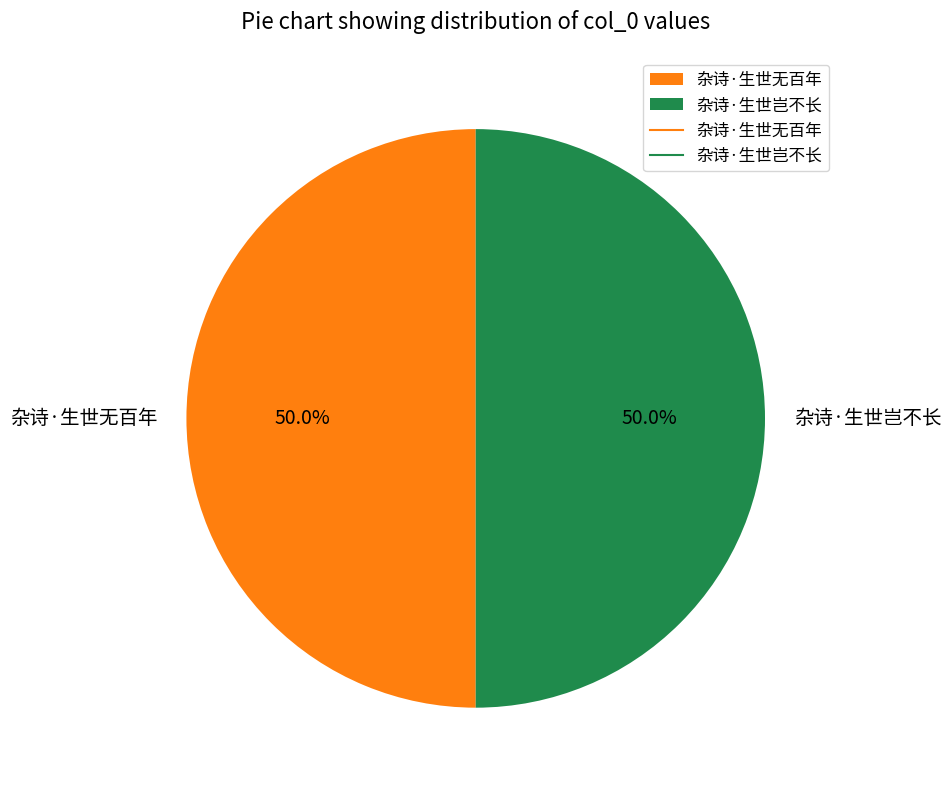

How many slices are in this pie chart?

2